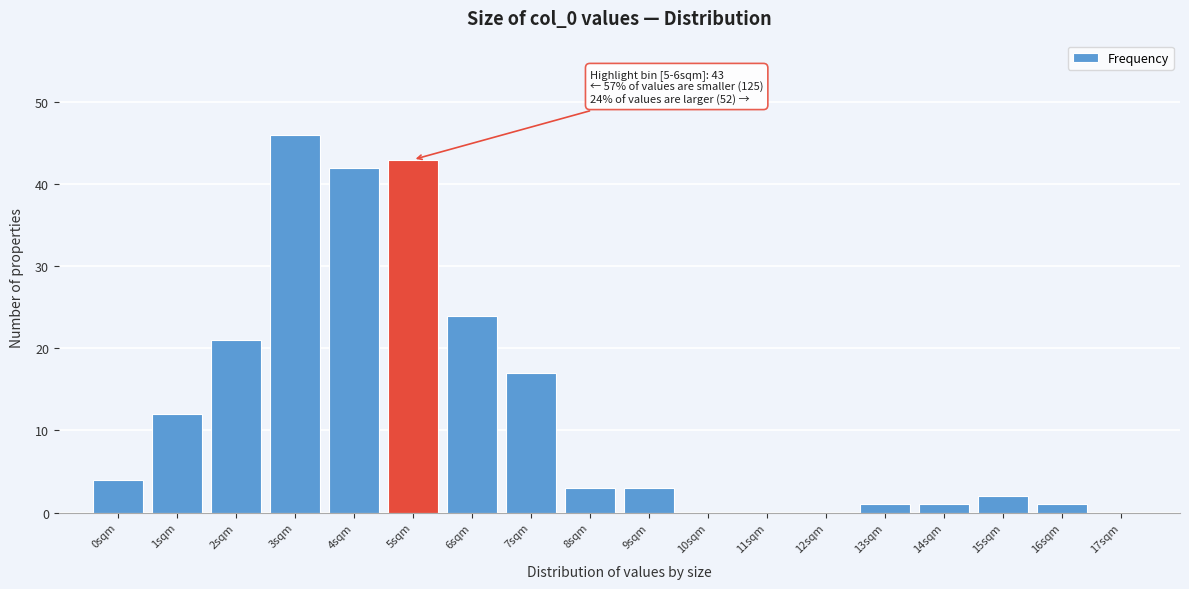

Reading right to left, what are all the values shown in this chart?

17sqm=0	16sqm=1	15sqm=2	14sqm=1	13sqm=1	12sqm=0	11sqm=0	10sqm=0	9sqm=3	8sqm=3	7sqm=17	6sqm=24	5sqm=43	4sqm=42	3sqm=46	2sqm=21	1sqm=12	0sqm=4